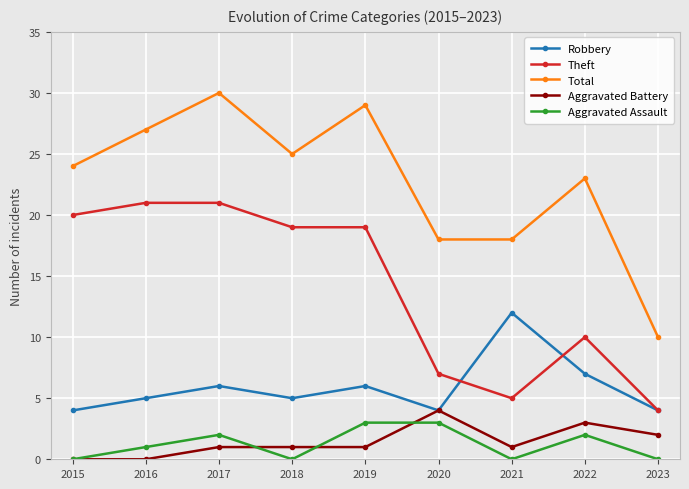

What is the difference between the Robbery values at 2020 and 2019?

2